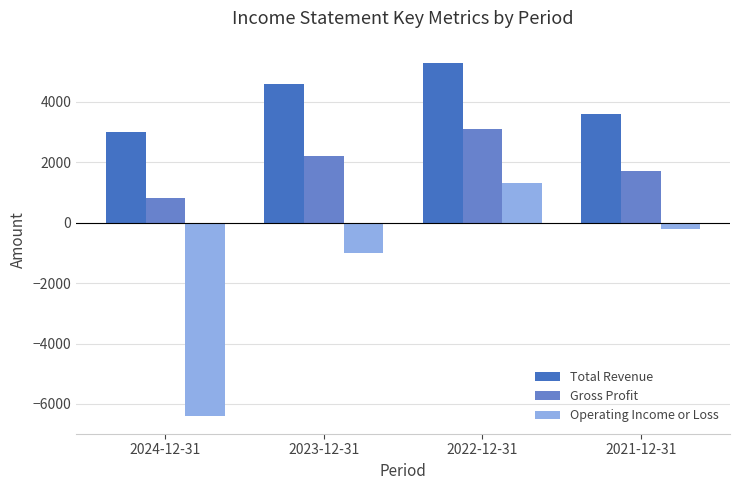

Is the value of Total Revenue at 2024-12-31 greater than the value of Operating Income or Loss at 2024-12-31?

Yes